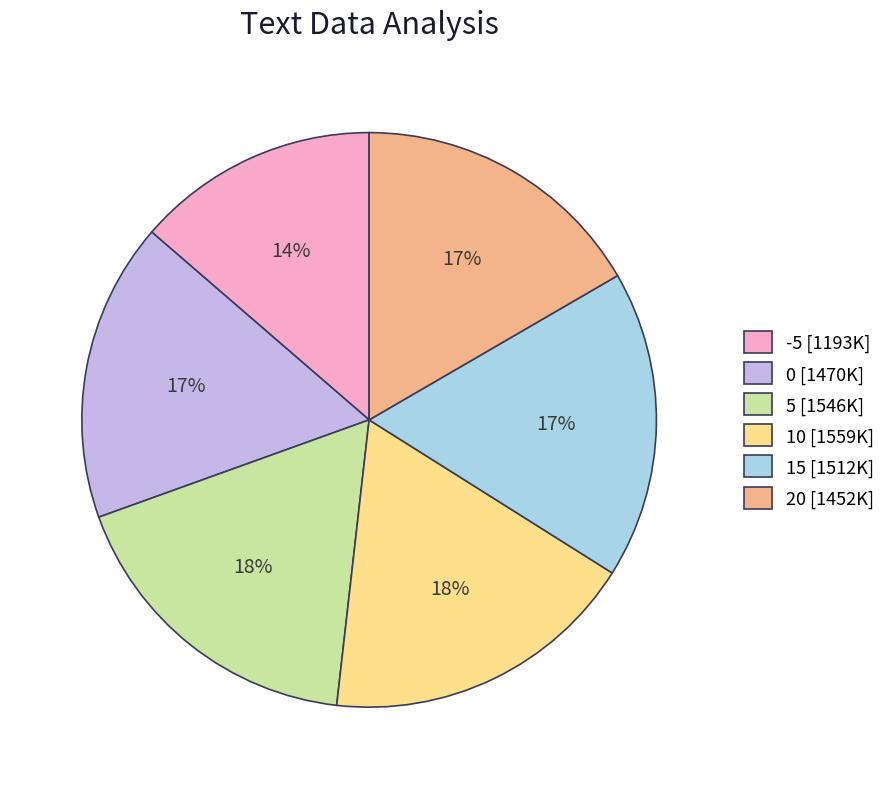

What is the smallest slice in the pie chart?

-5